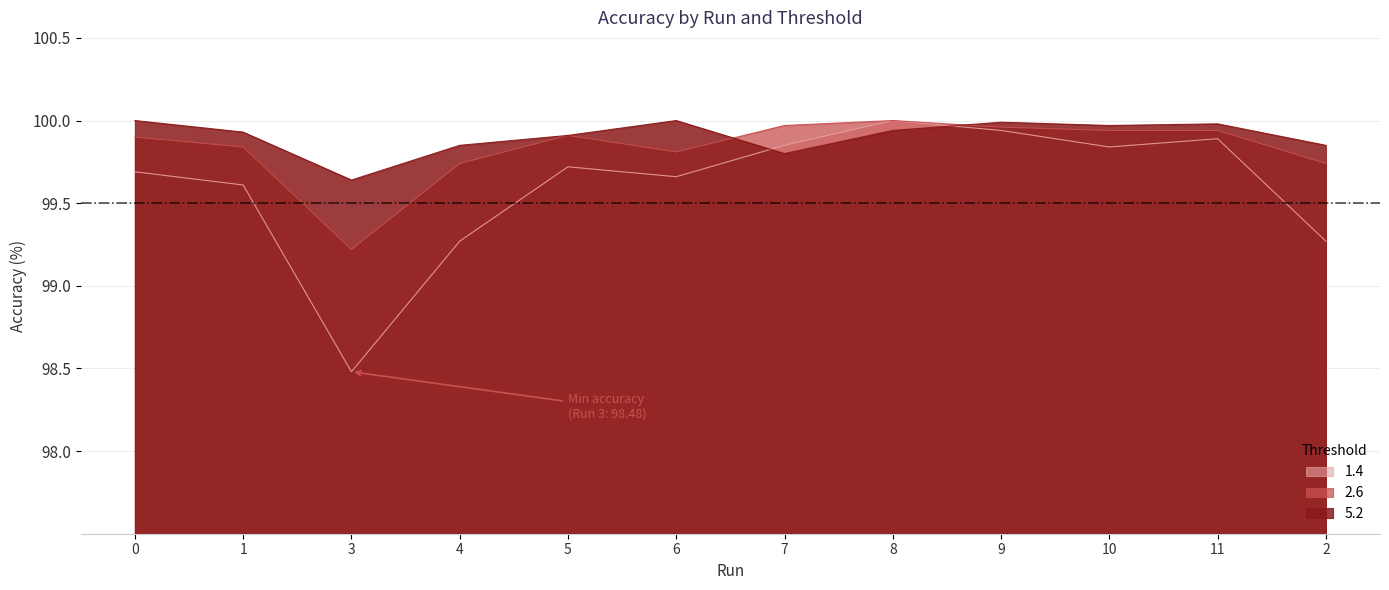

How many series are shown in this chart?

3